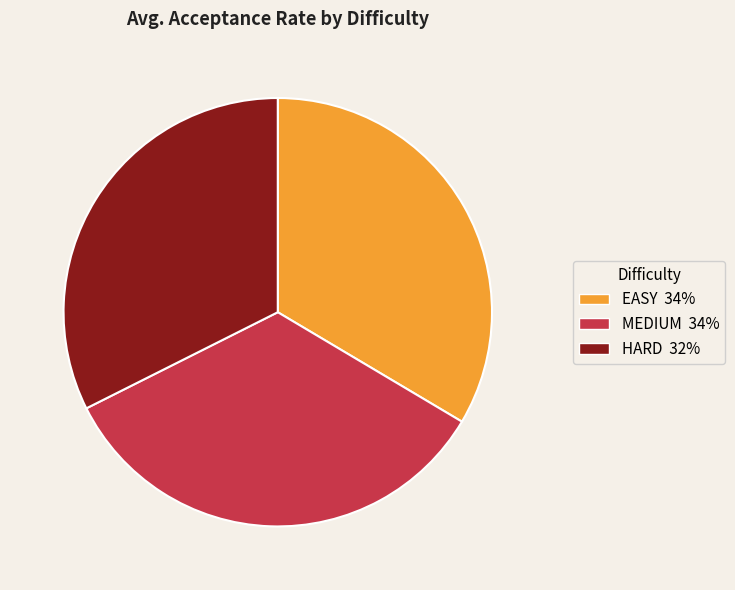

Is it true that MEDIUM is 25% of the pie?

False